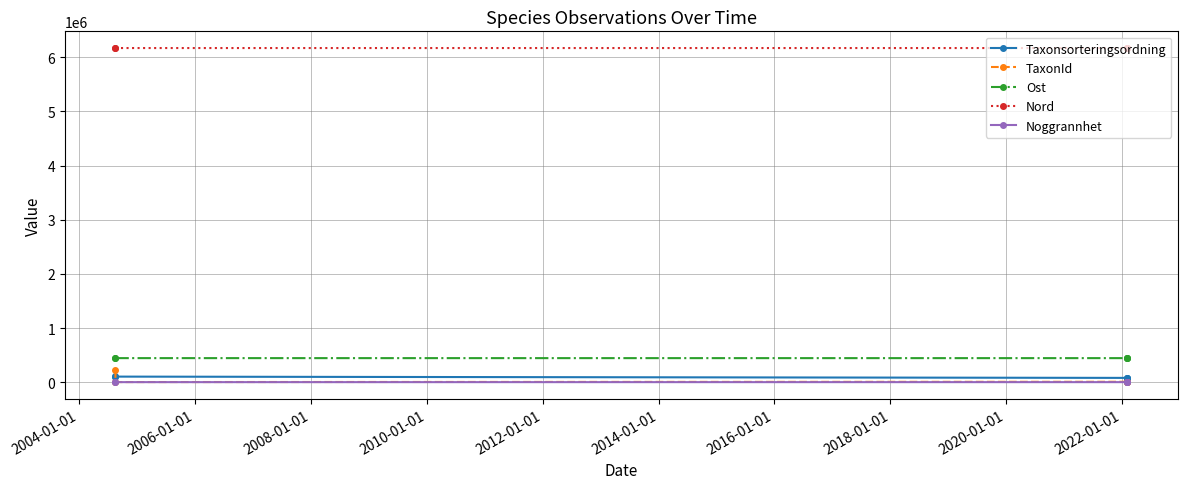

Reading left to right, list all the values displayed in this chart.

Taxonsorteringsordning: 106773	102161	78569	78005	75910
TaxonId: 221647	1707	6458	144	1342
Ost: 443672	443672	443555	443552	443572
Nord: 6171114	6171114	6171095	6171101	6171086
Noggrannhet: 100	100	25	25	25